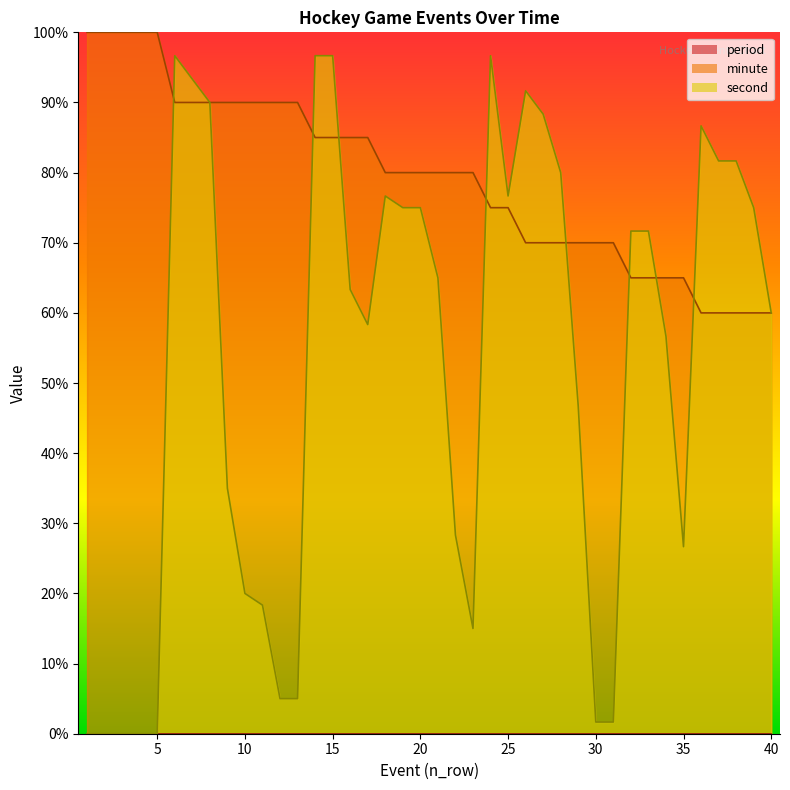

How many intersections are there between minute and second?

8